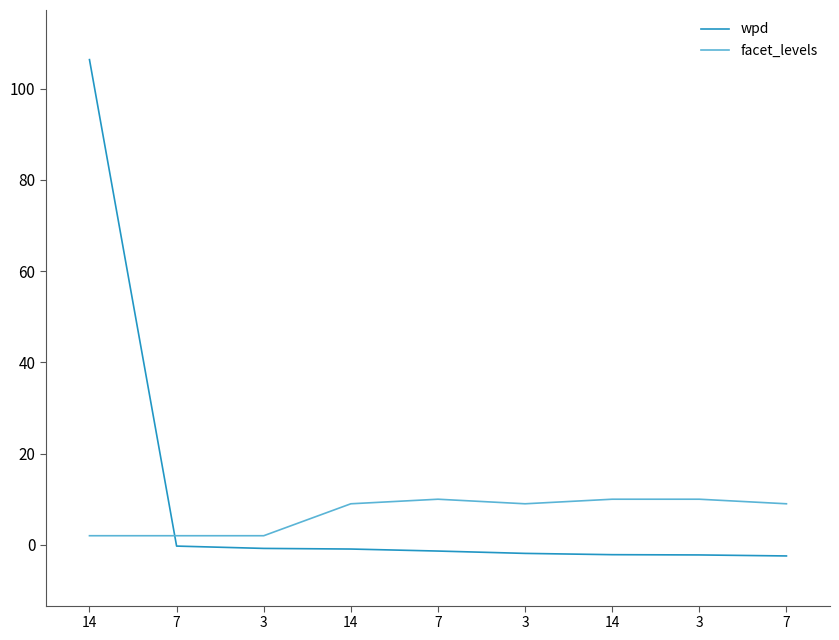

What is the maximum value shown in the chart?

106.3